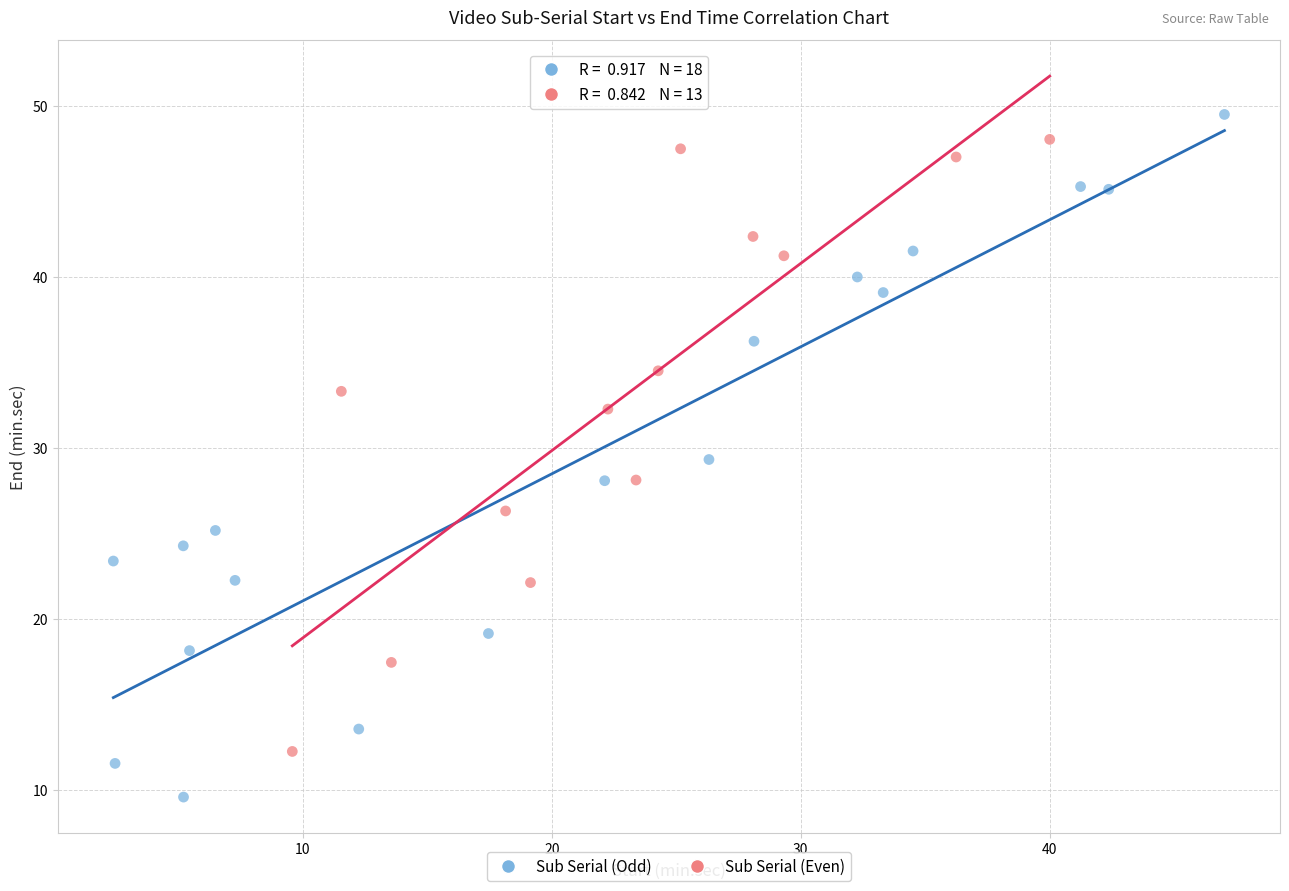

What are all the series names shown in the legend?

Sub Serial (Odd), Sub Serial (Even)